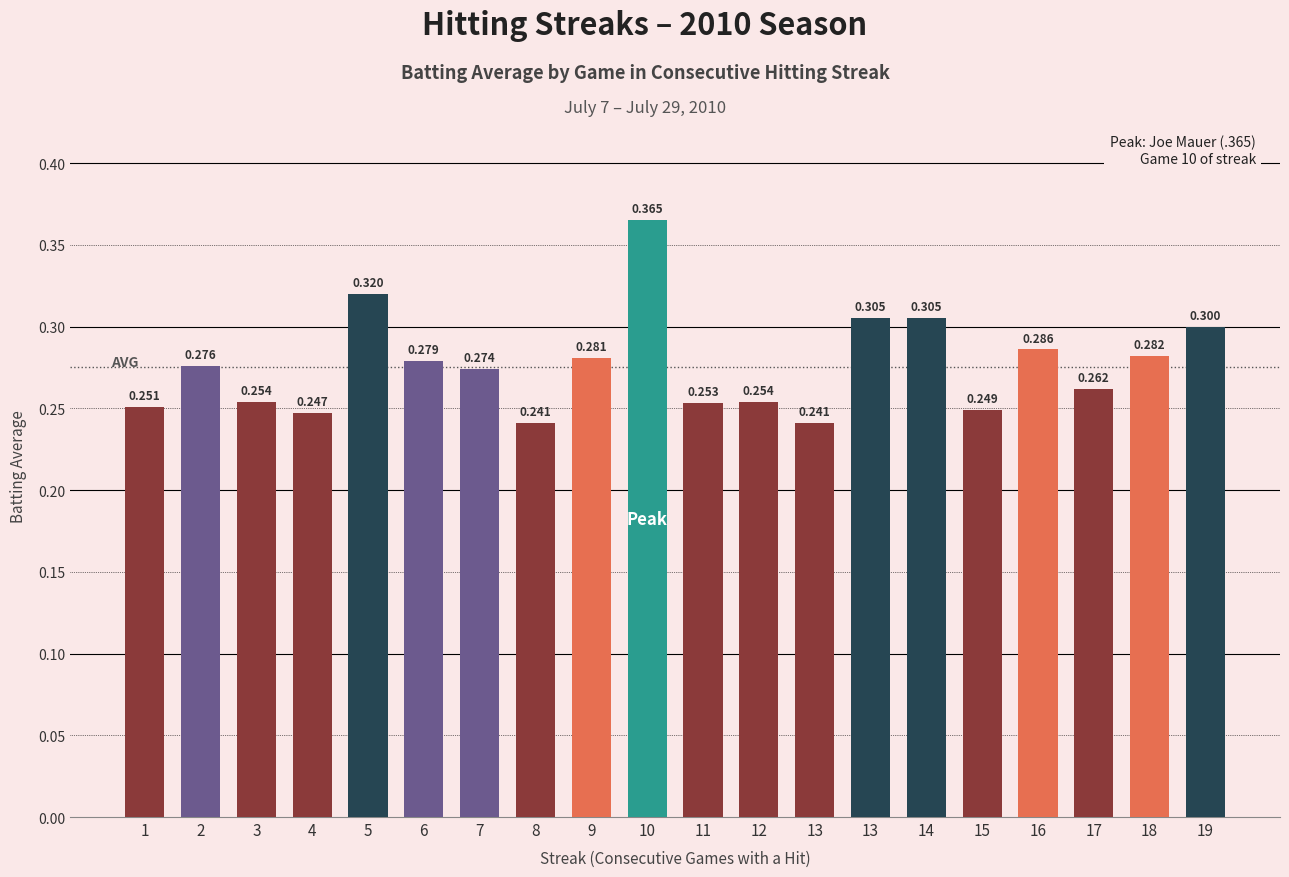

Count the number of data series in this chart.

1